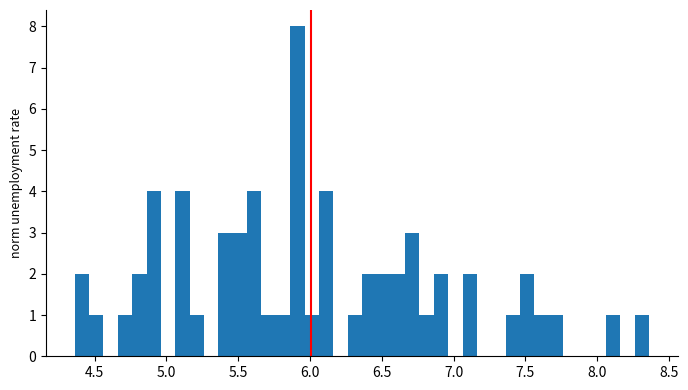

Around what value on the x-axis is the tallest bar? Give the approximate position of its centre, as read against the axis.

5.90